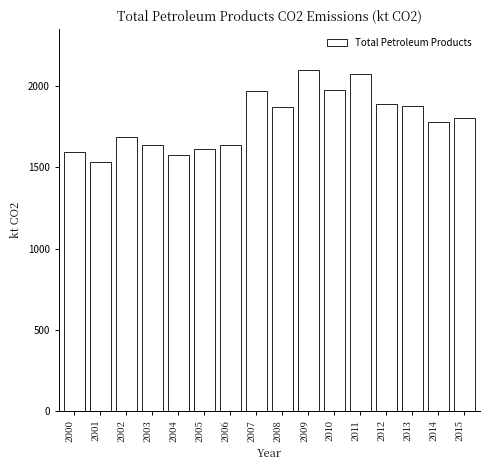

The chart shows a value of 1891.3 at 2012. True or false?

True